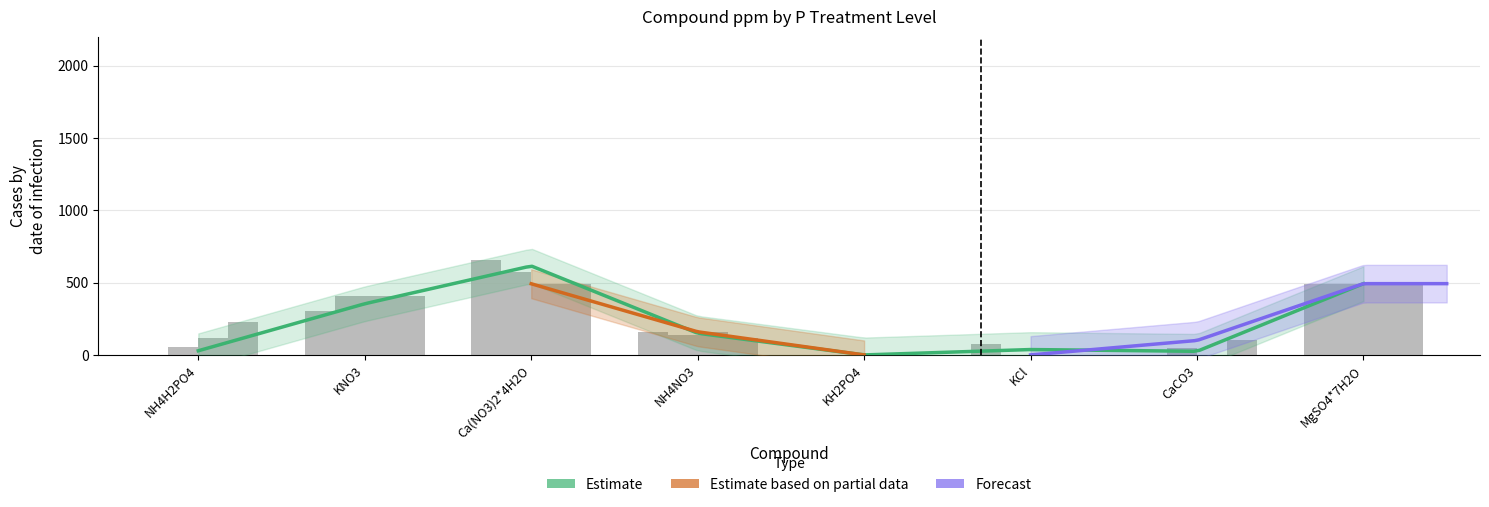

Is it true that 0 ppm P equals 656.4 at Ca(NO3)2*4H2O?

True